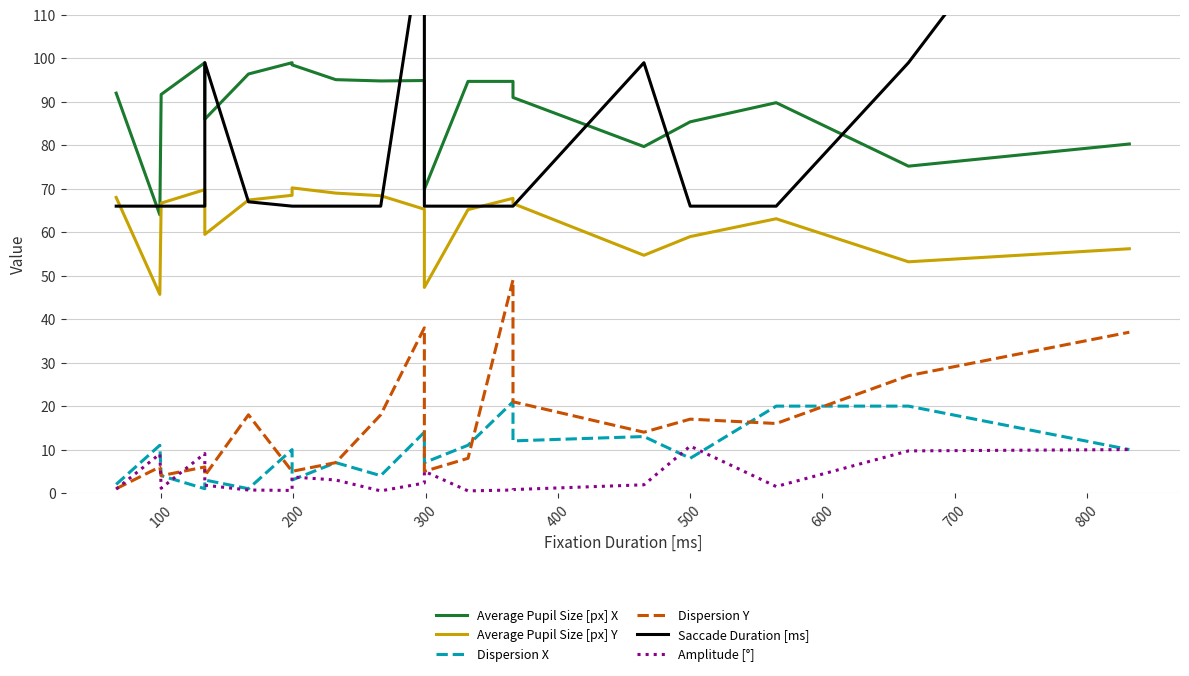

What value does the Dispersion Y series have at 500?

17.0